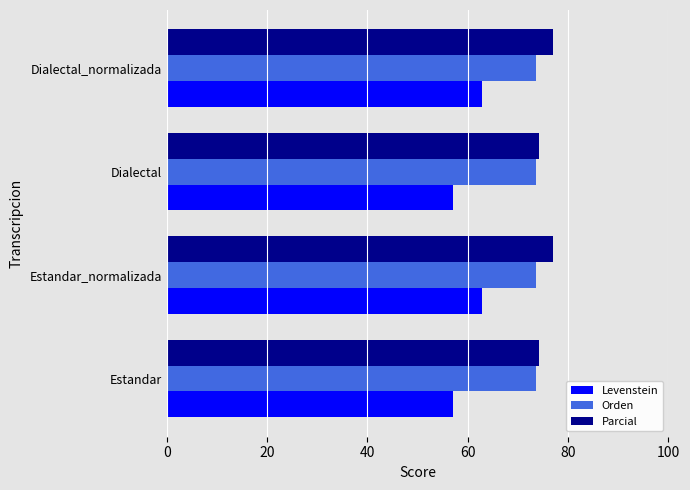

What is the difference between the highest and lowest values at Dialectal?

17.1